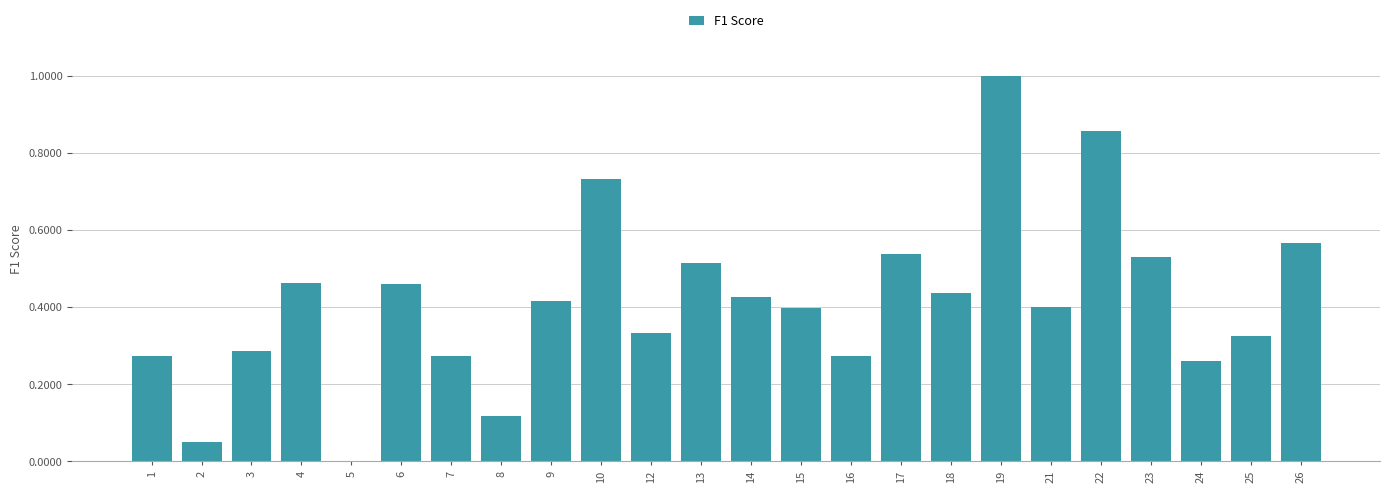

What is the sum of the values at 23 and 3?

0.8